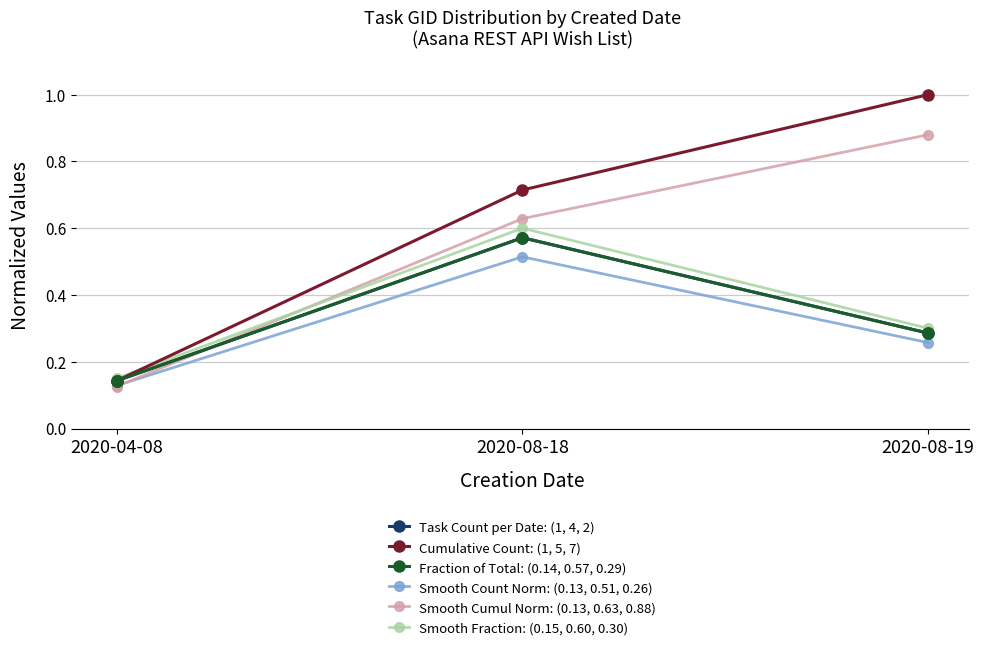

What is the greatest value displayed?

1.0